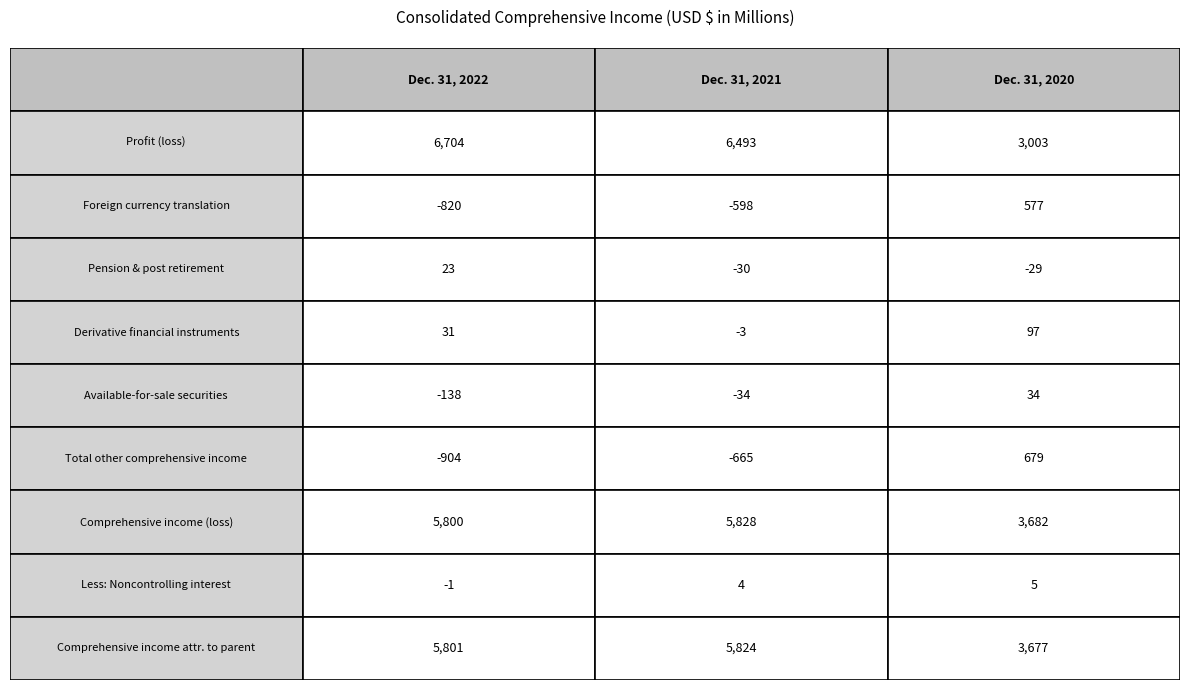

Reading left to right, list all the values displayed in this chart.

Dec. 31, 2022: 6704	-820	23	31	-138	-904	5800	-1	5801
Dec. 31, 2021: 6493	-598	-30	-3	-34	-665	5828	4	5824
Dec. 31, 2020: 3003	577	-29	97	34	679	3682	5	3677